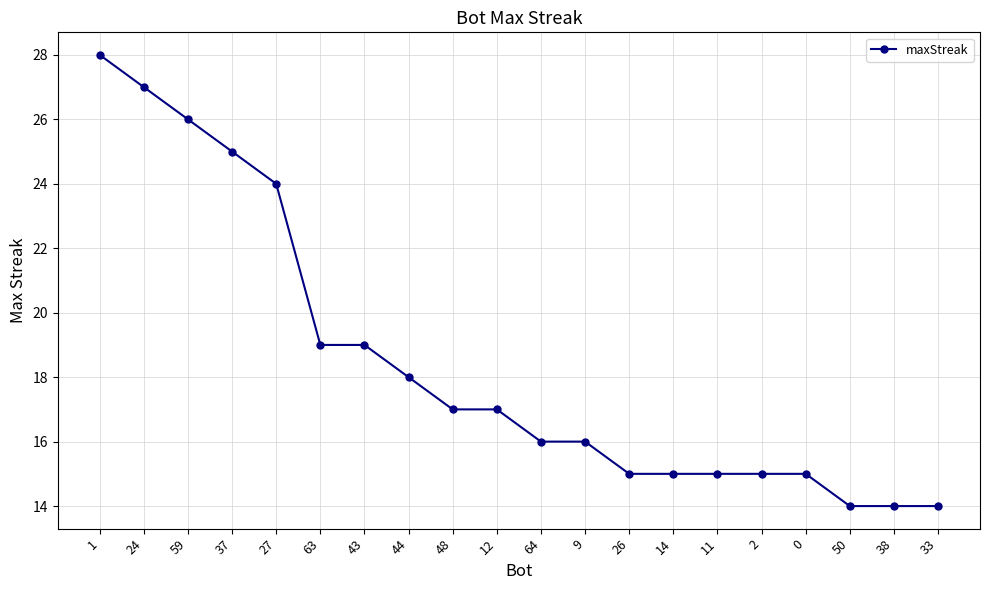

What is the sum of all values?

369